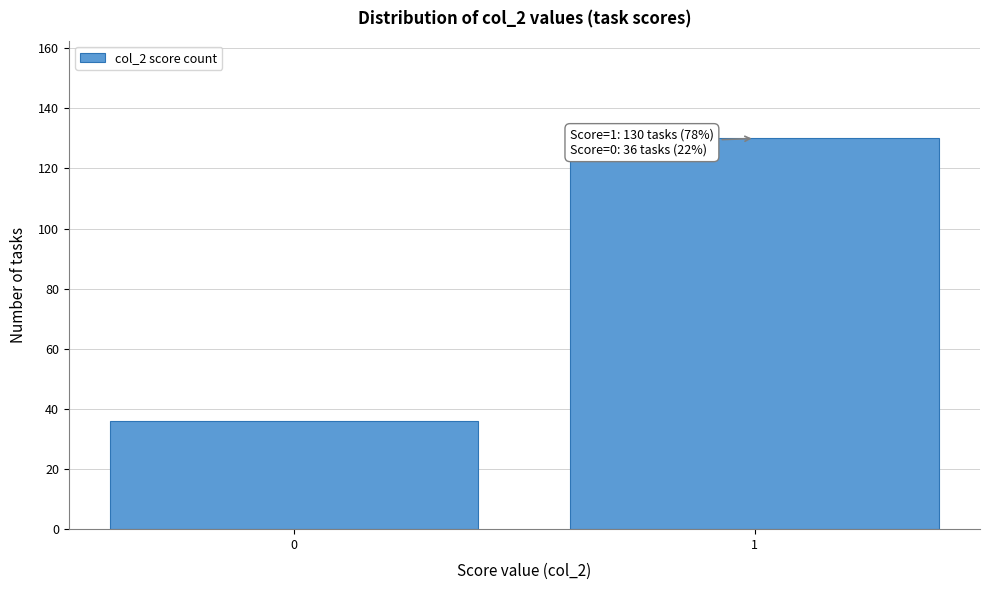

Reading left to right, list all the values displayed in this chart.

36	130